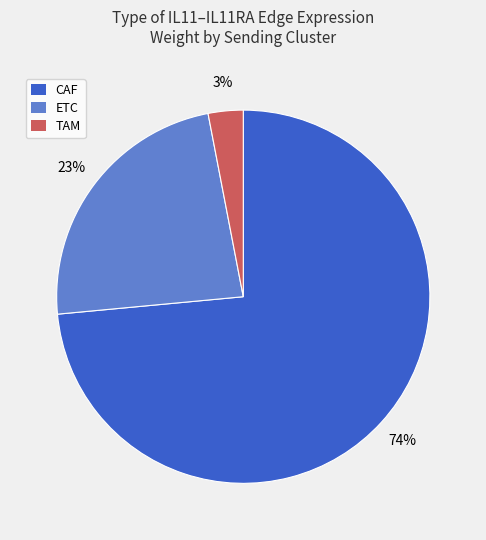

How many segments does this pie chart have?

3